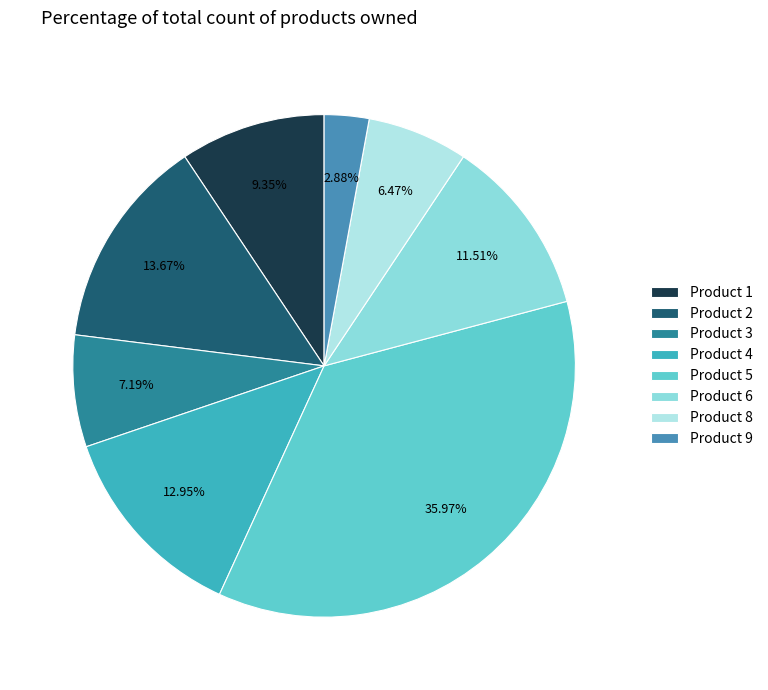

To the nearest percent, what percentage of the pie is Product 2?

14%